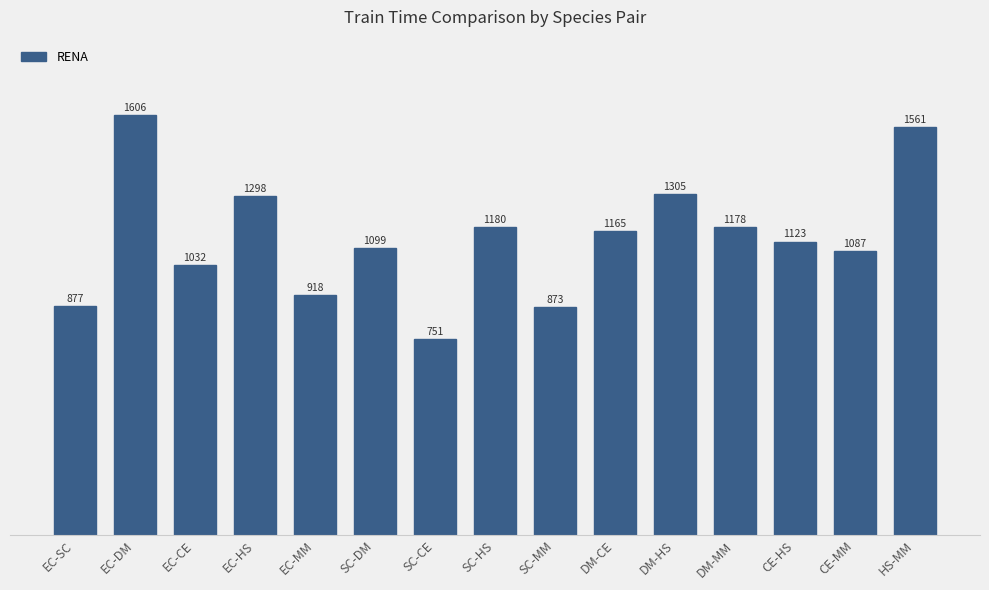

The chart shows a value of 1178 at DM-MM. True or false?

True